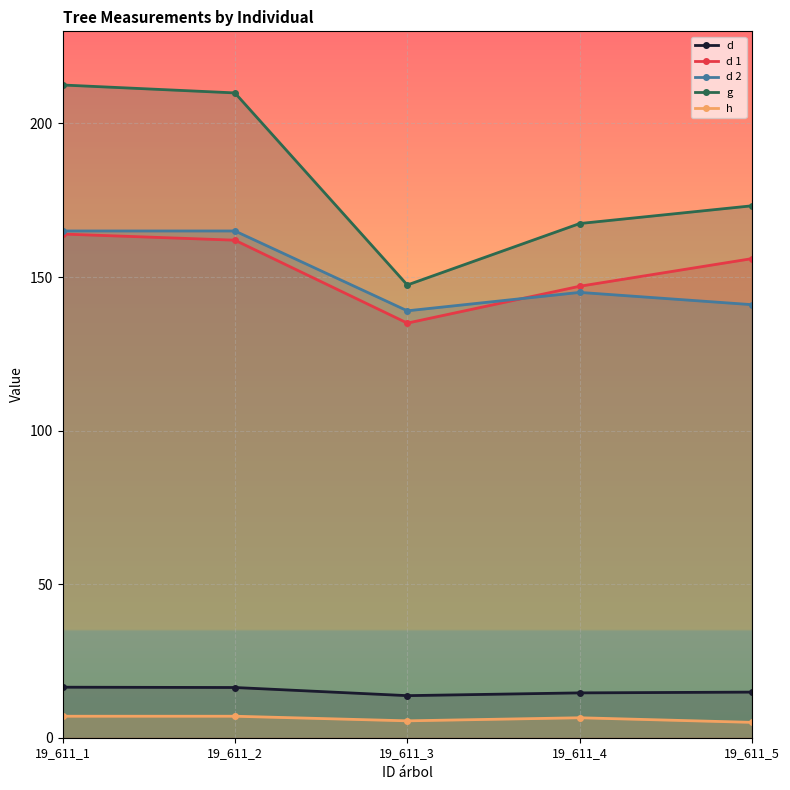

How many values in the h series are below 6?

2